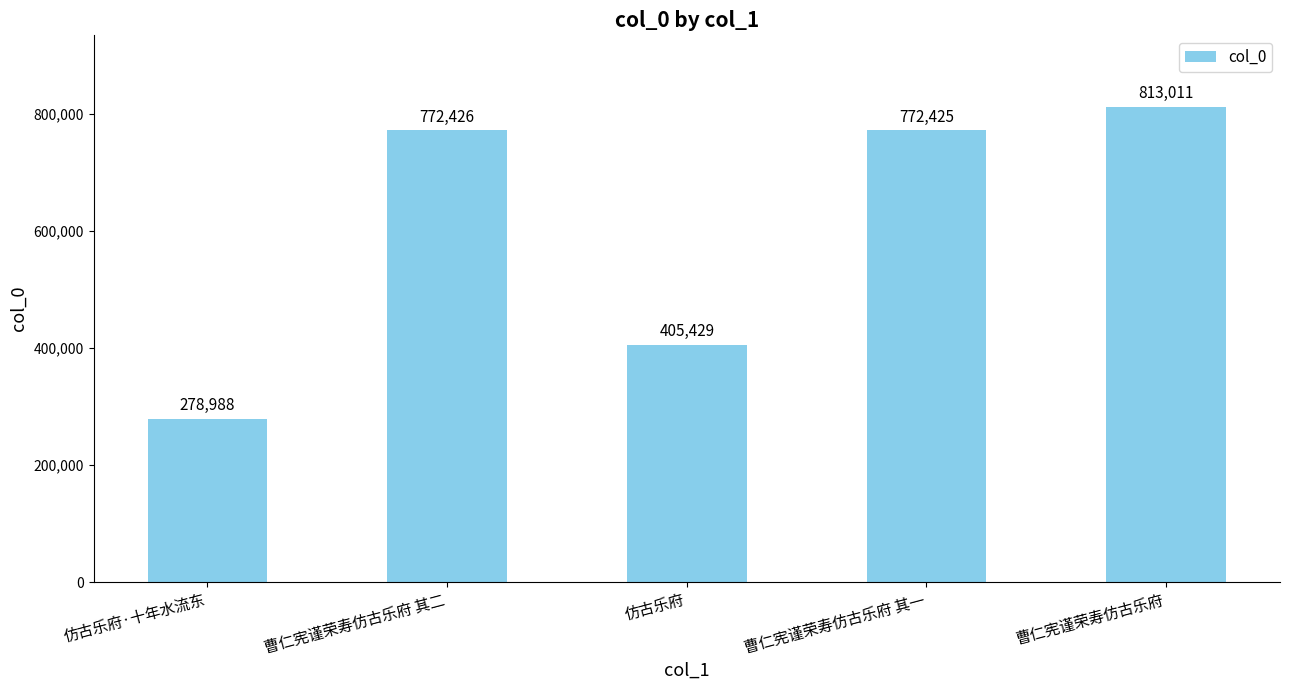

What is the label of the 1st bar from the left?

仿古乐府·十年水流东